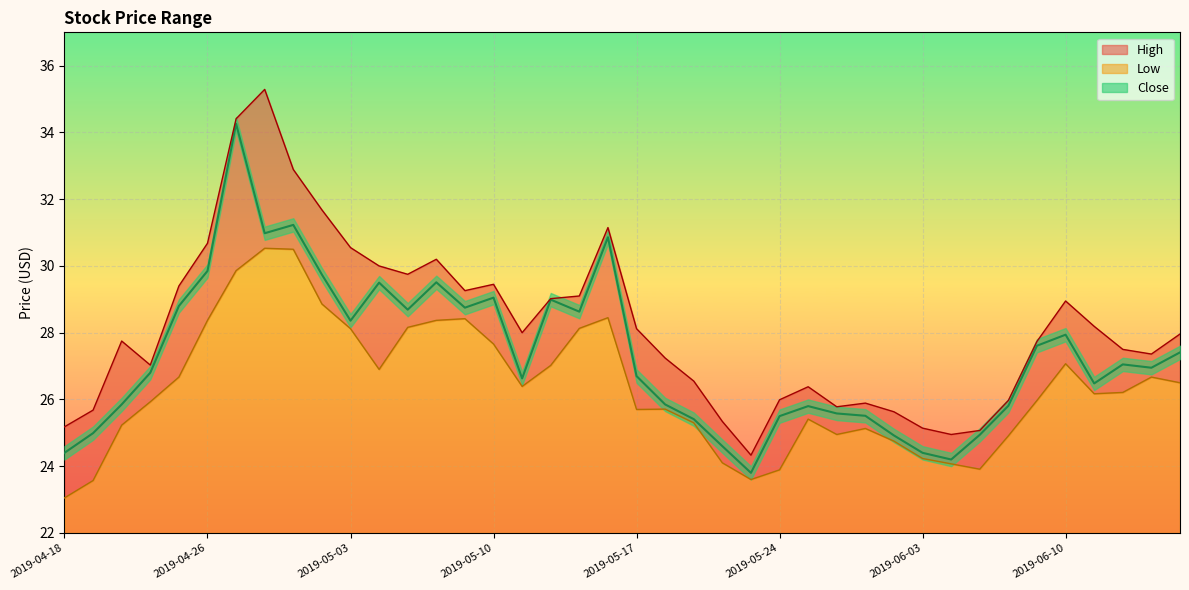

The Close series shows 8.8 at 2019-05-28. True or false?

False